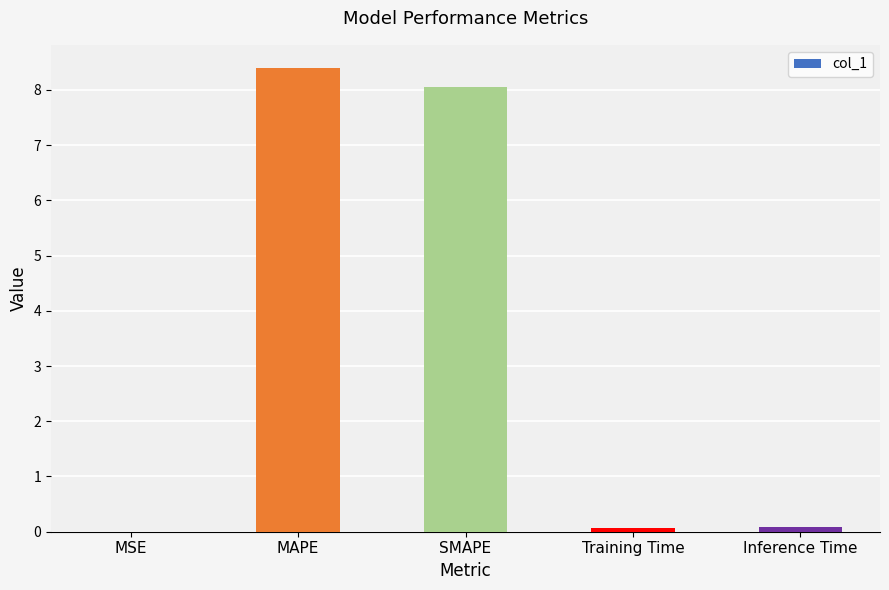

True or false: the data shows 0.1 at Inference Time.

True